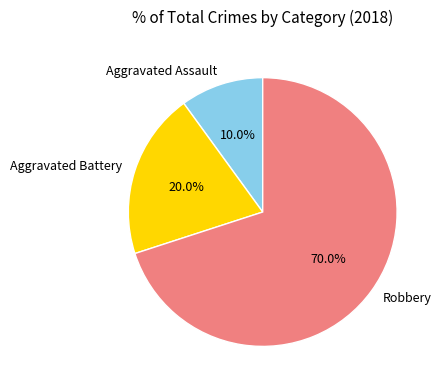

What portion of the pie excludes Aggravated Assault?

90.0%